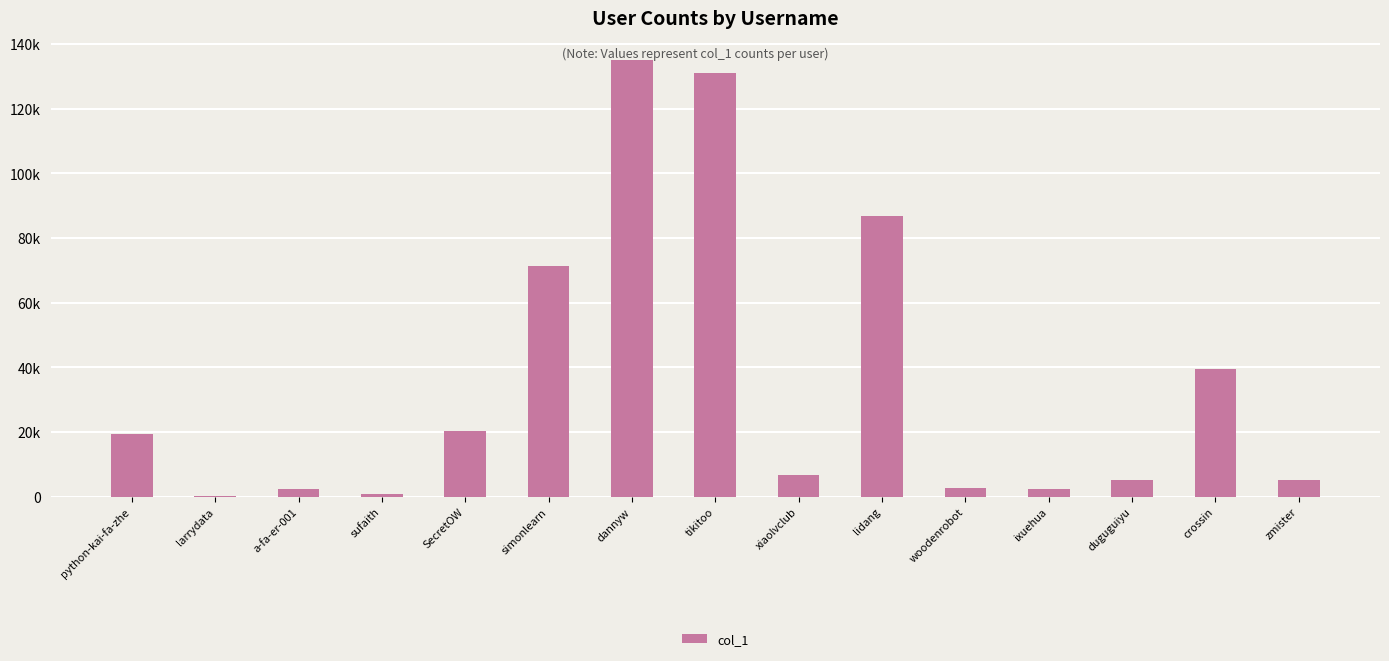

Reading left to right, extract all data points from this chart.

python-kai-fa-zhe=19535	larrydata=265	a-fa-er-001=2399	sufaith=788	SecretOW=20410	simonlearn=71437	dannyw=135123	tikitoo=131102	xiaolvclub=6702	lidang=86832	woodenrobot=2776	ixuehua=2442	duguguiyu=5089	crossin=39549	zmister=5239